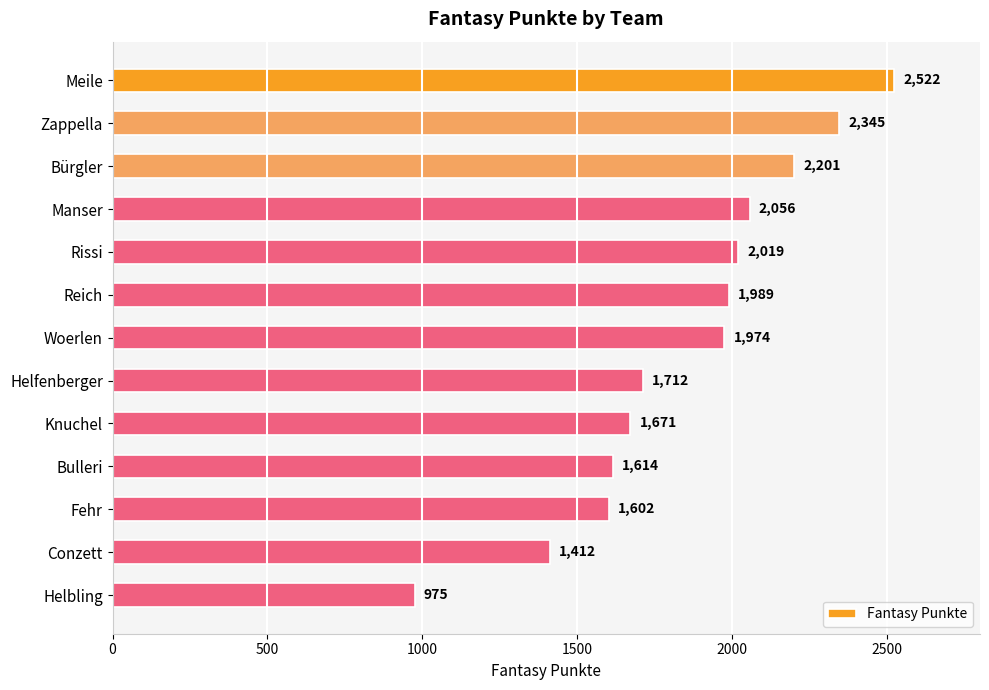

What is the average value?

1853